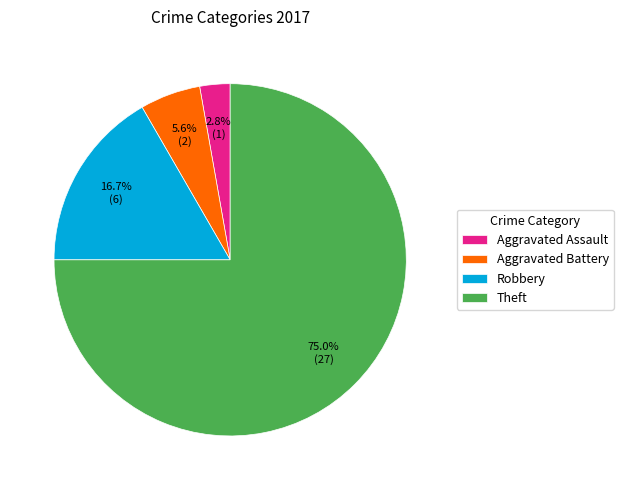

Does any single category account for the majority?

Yes